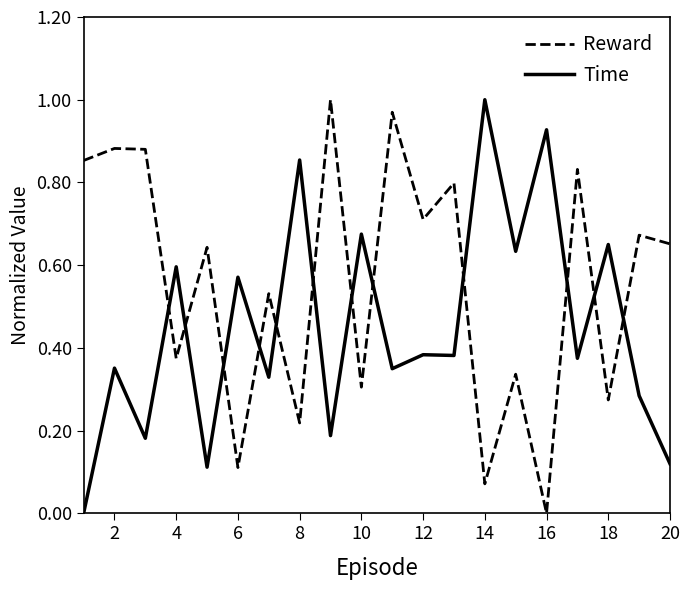

How many lines are shown in the chart?

2